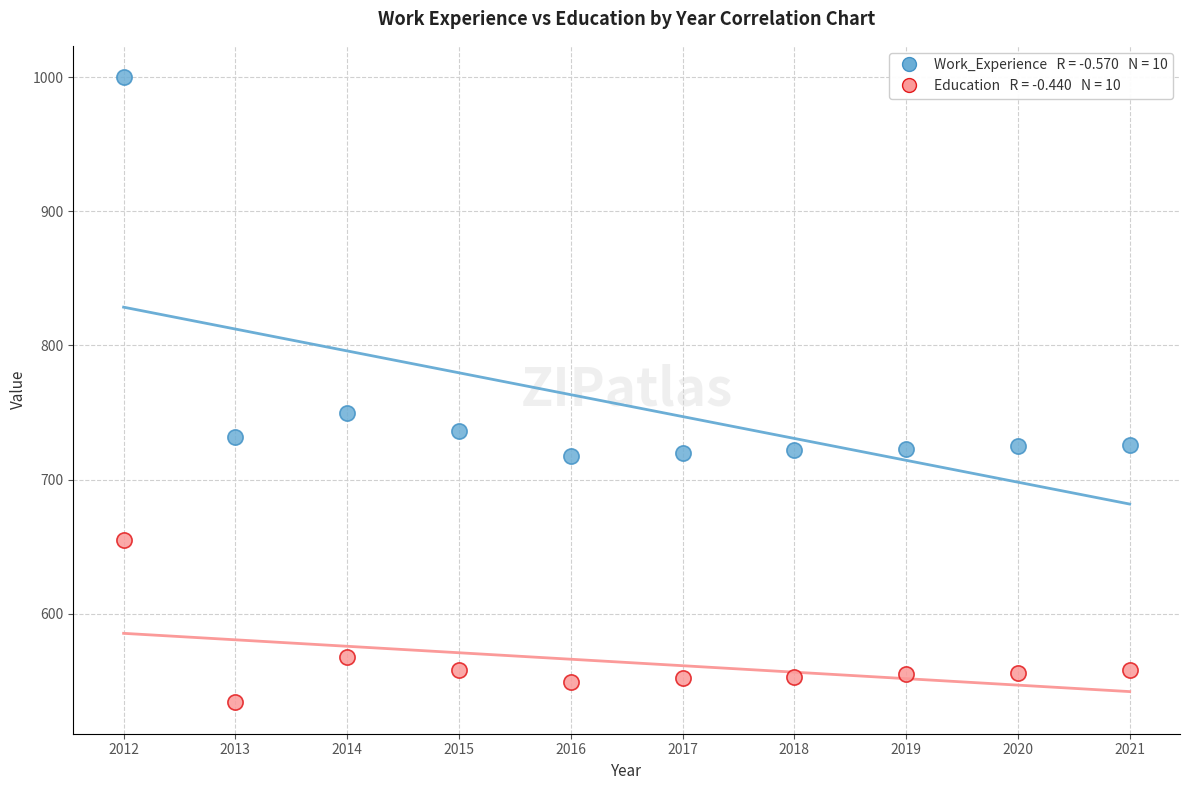

Across all series, what Y value is closest to 767?

750